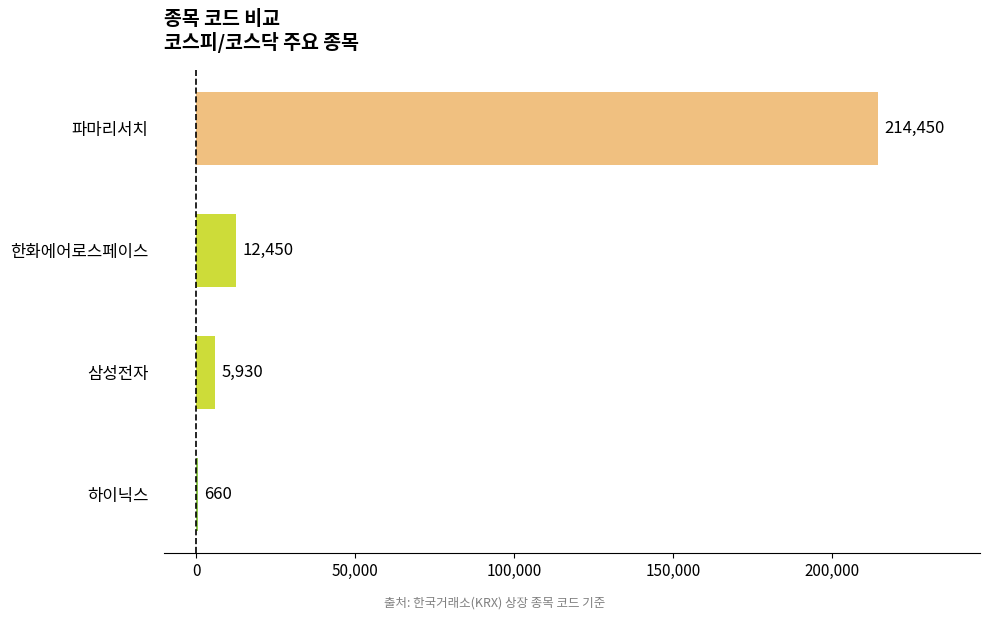

Reading top to bottom, extract all data points from this chart.

파마리서치=214450	한화에어로스페이스=12450	삼성전자=5930	하이닉스=660